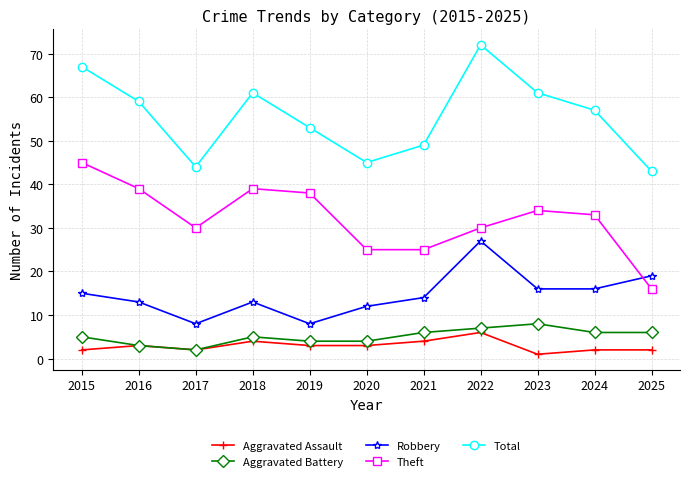

How many lines are shown in the chart?

5